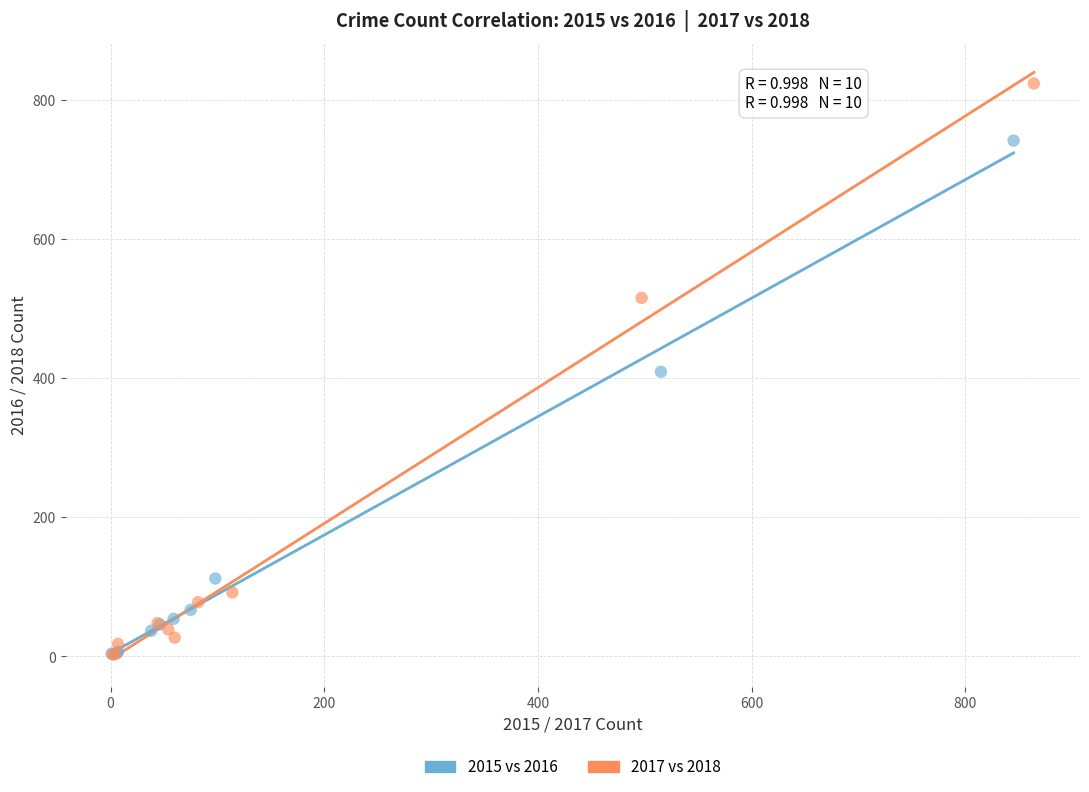

Which series has the widest spread of Y values?

2017 vs 2018